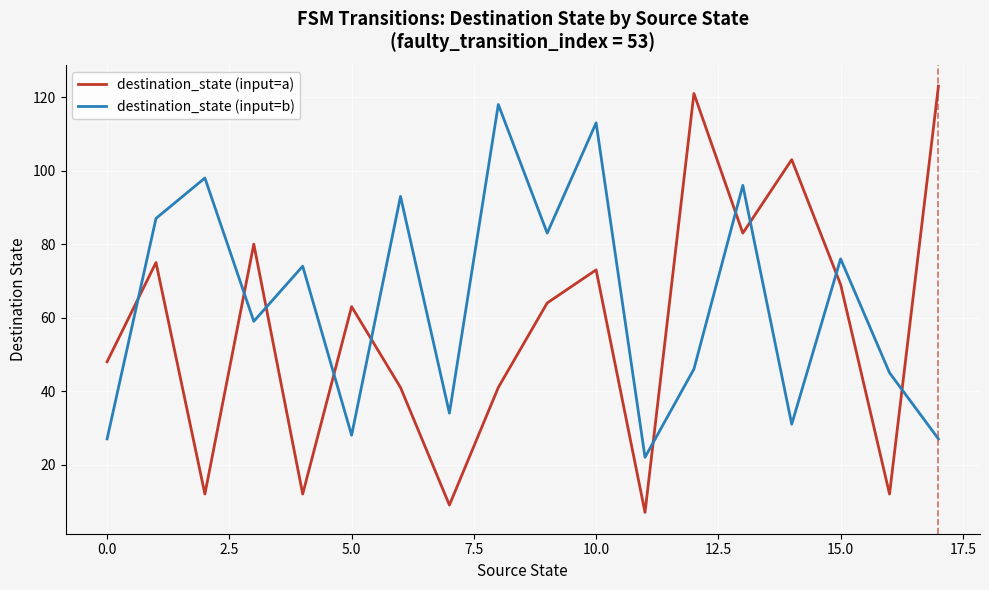

True or false: destination_state (input=a) has more than 2 points higher than both neighbors.

True